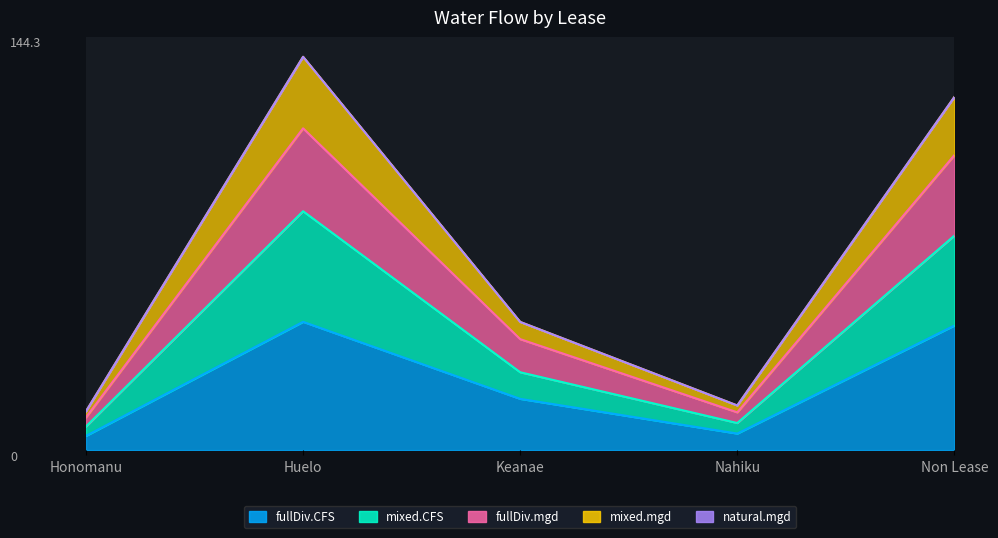

Does the chart display data point markers on the line(s)?

No